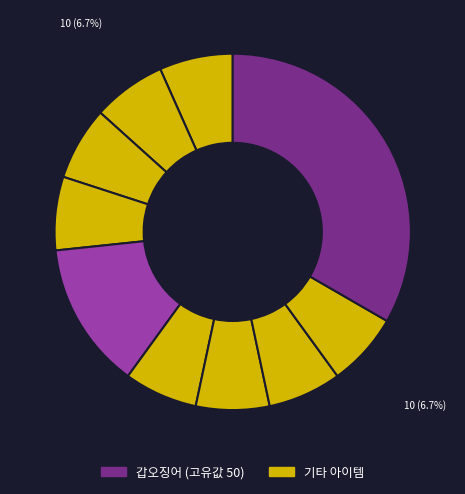

How many slices are in this pie chart?

10